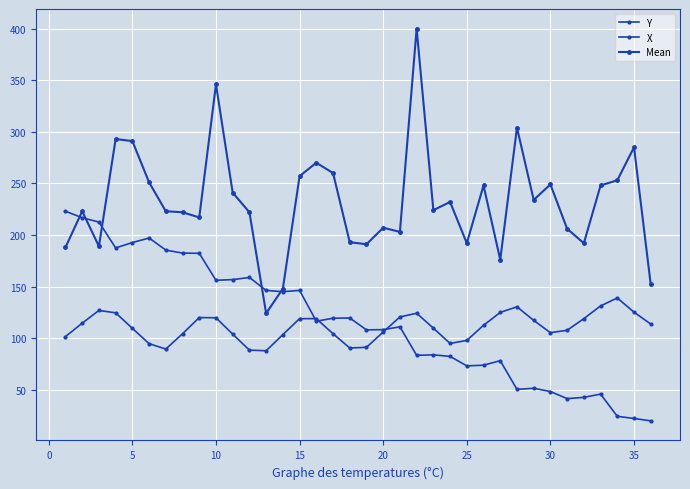

What is the average value of the Y series?

116.4